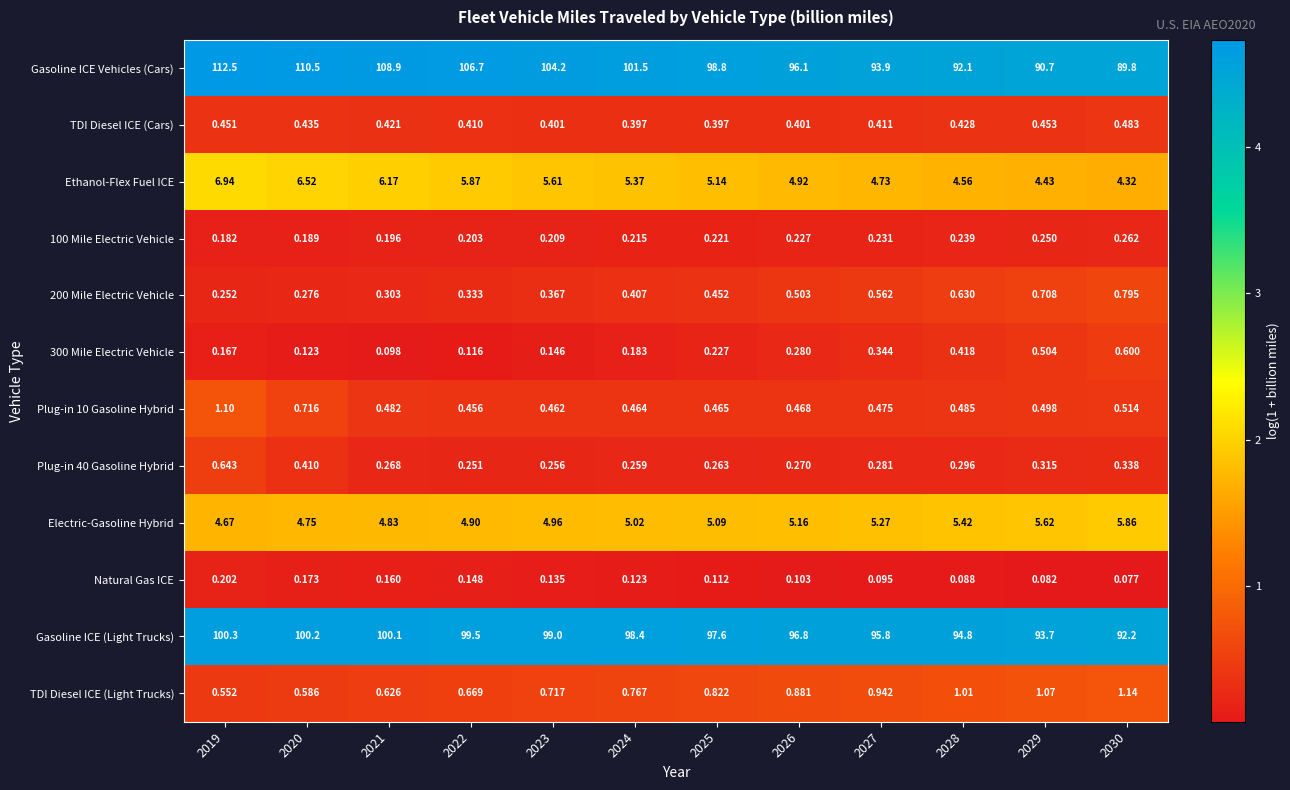

Count the number of categories in the chart.

12